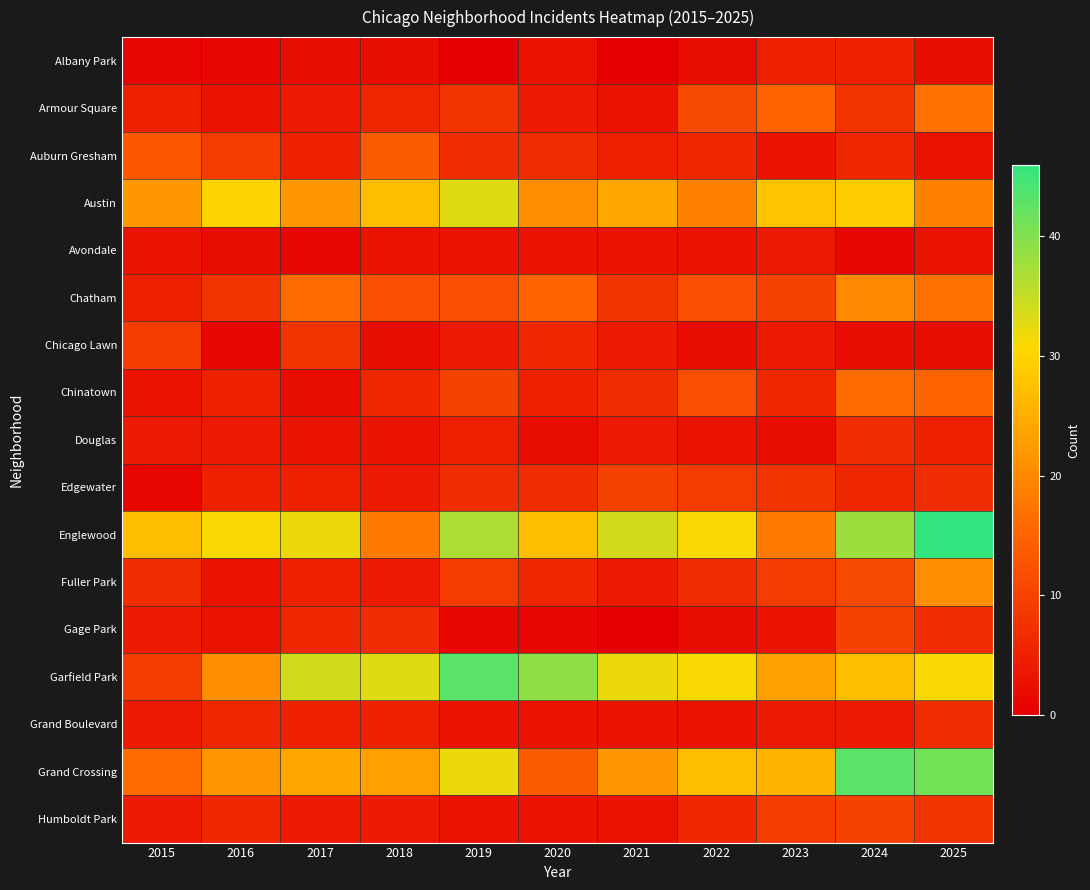

Rank the series at 2024 from lowest to highest value.

Avondale, Chicago Lawn, Grand Boulevard, Albany Park, Auburn Gresham, Edgewater, Douglas, Armour Square, Gage Park, Humboldt Park, Fuller Park, Chinatown, Chatham, Garfield Park, Austin, Englewood, Grand Crossing